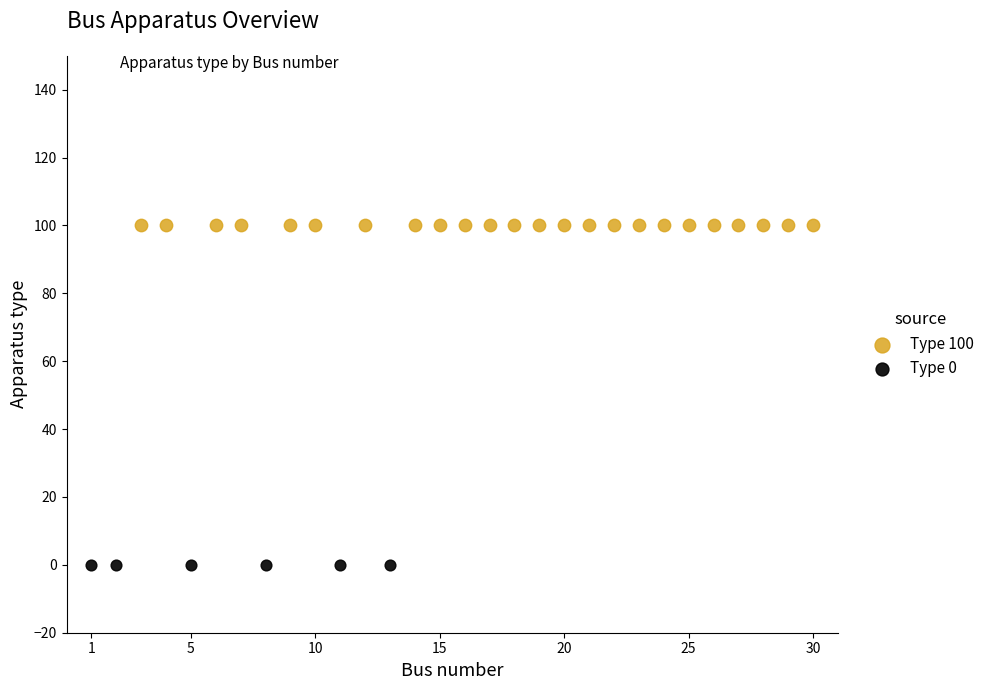

Which series contains the lowest Y value?

Type 0